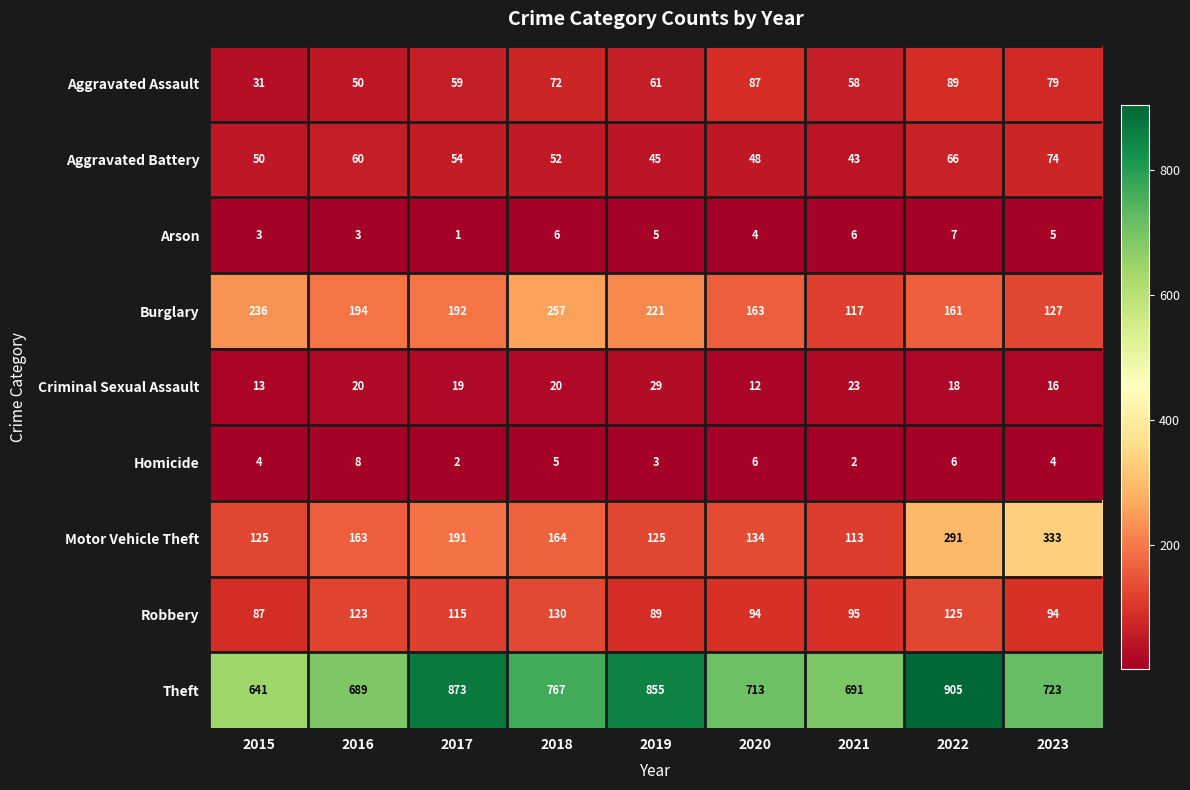

Which series has the largest total across all categories?

Theft